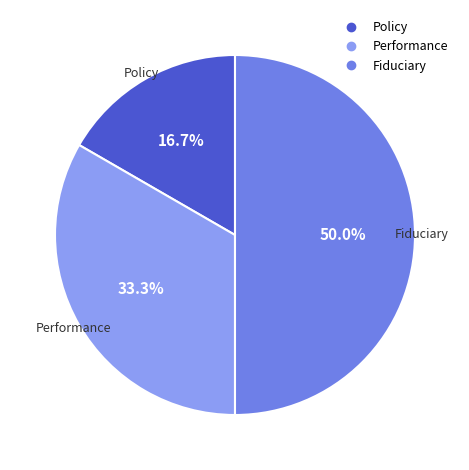

What is the total percentage of Performance and Policy?

50.0%